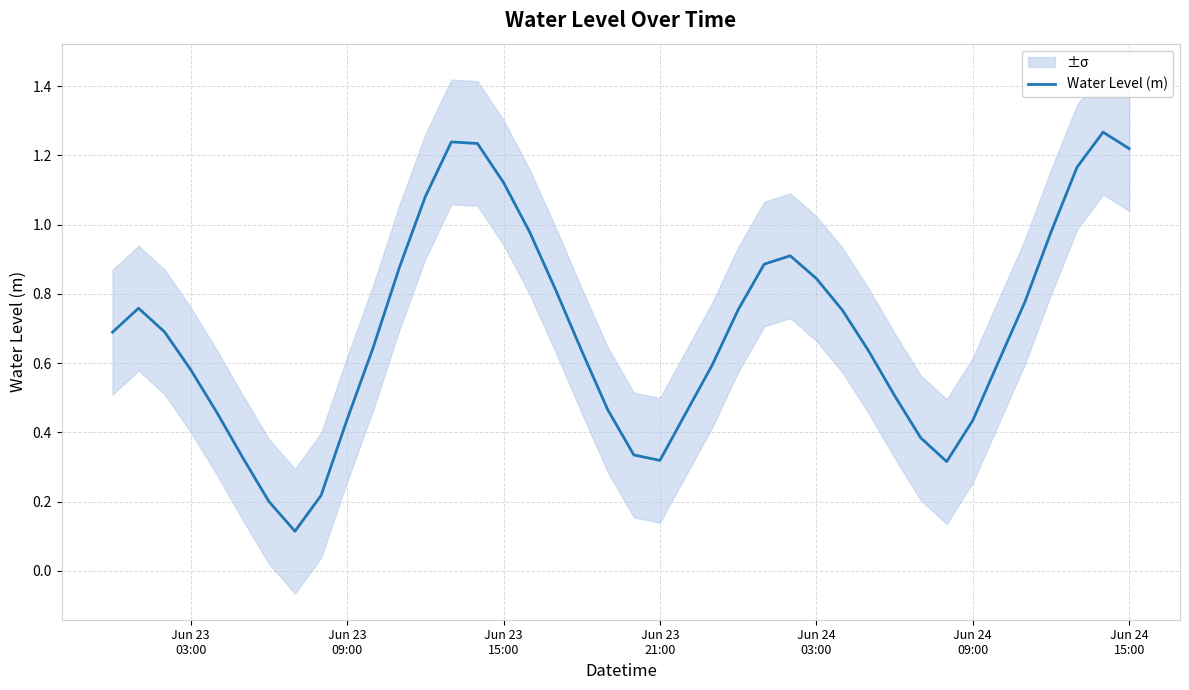

The value at 7 is 0.2. True or false?

False